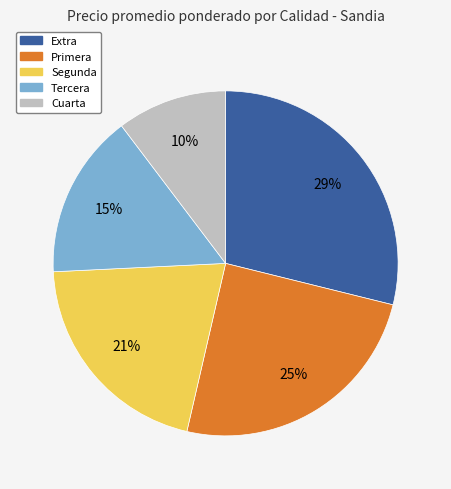

How many slices are in this pie chart?

5